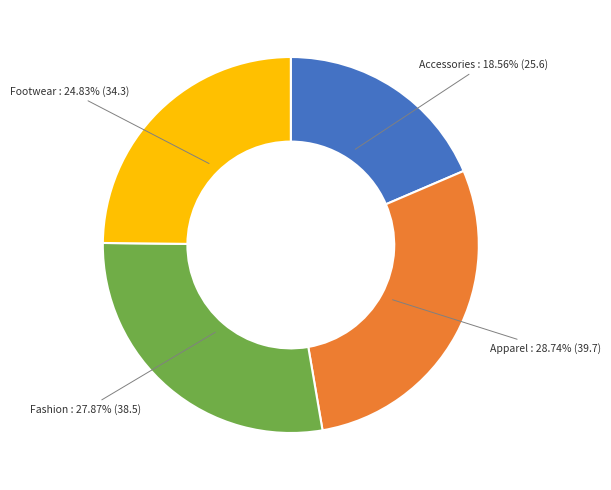

What portion of the pie excludes Footwear?

75.2%